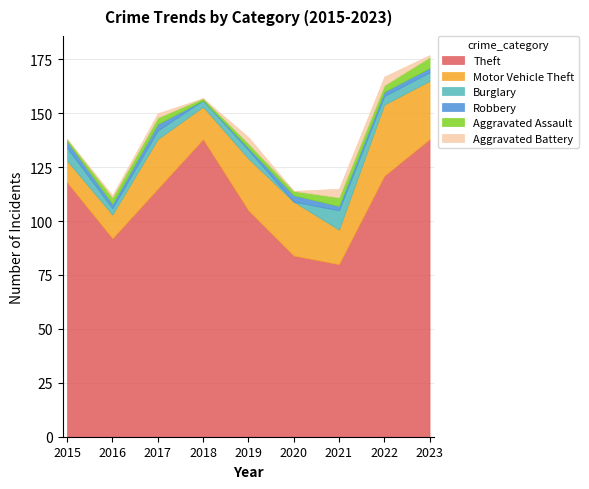

Count the Burglary values in the range 3 to 4.

6